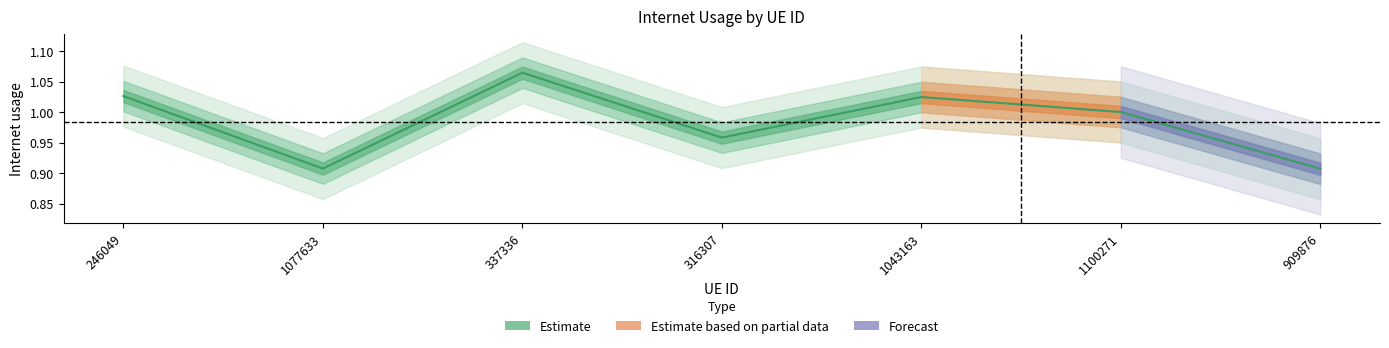

What is the label of the 4th point from the left?

316307